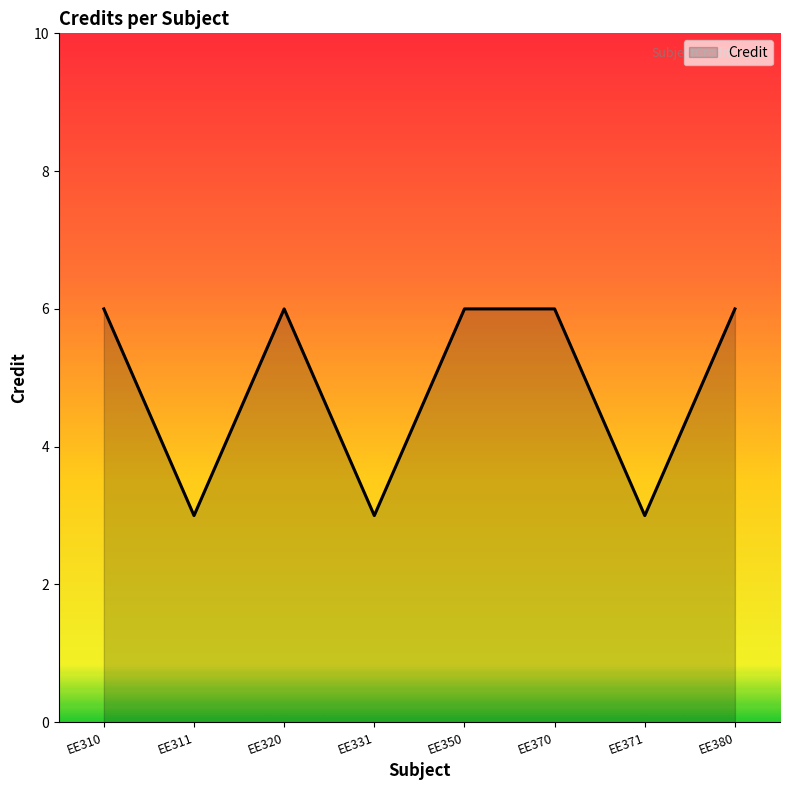

The chart shows a value of 3 at EE331. True or false?

True